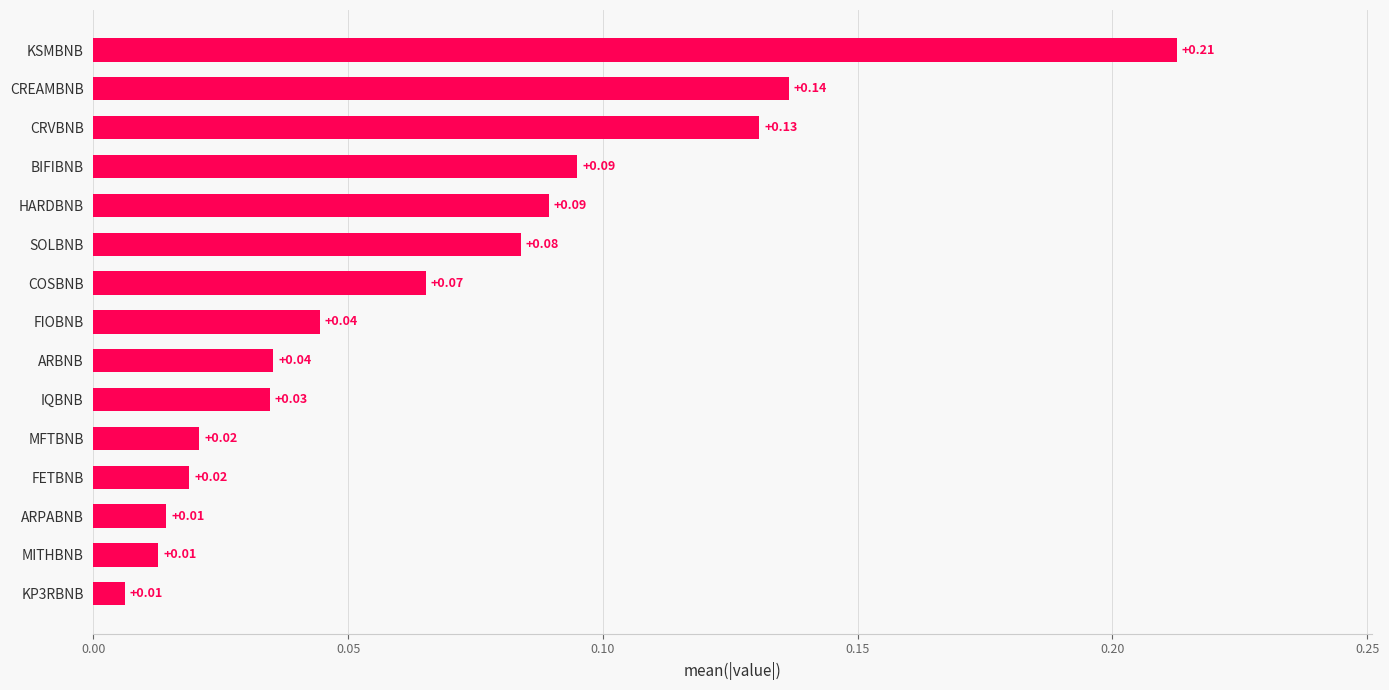

What is the sum of all values?

1.0